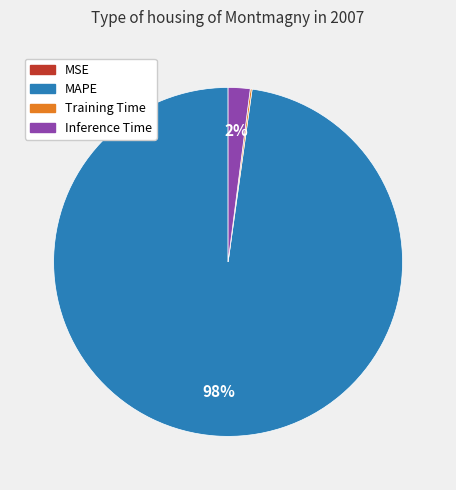

Does any single category account for the majority?

Yes